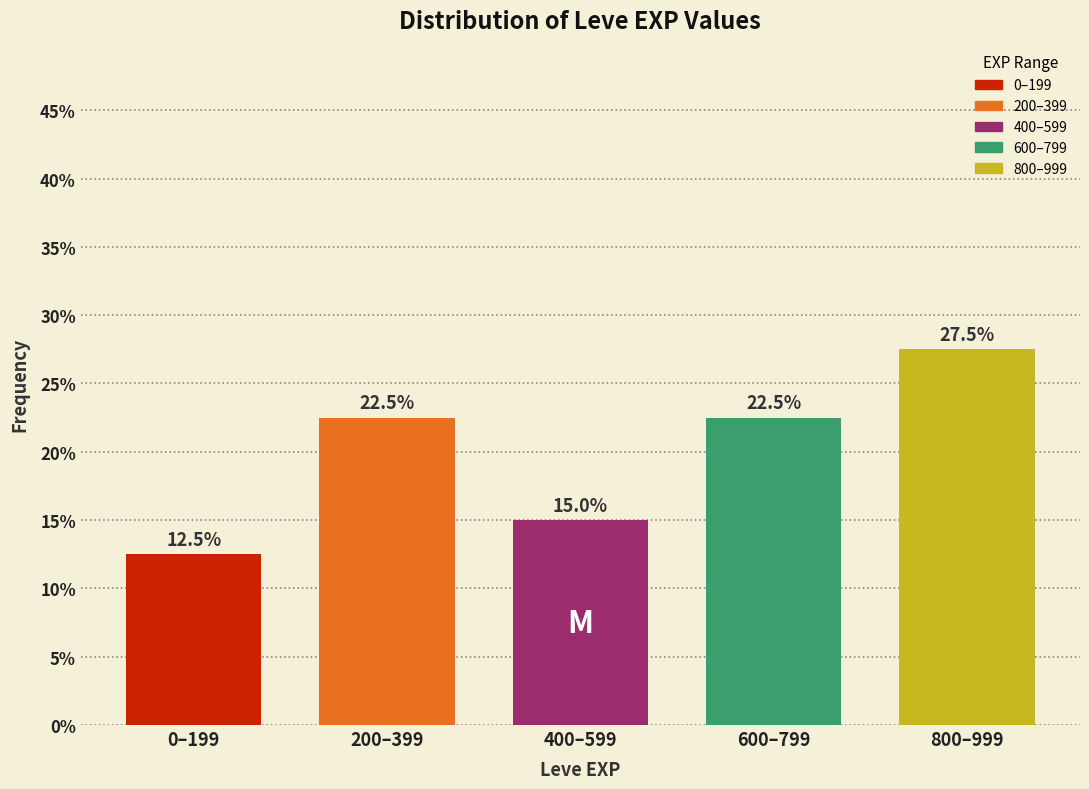

Reading left to right, extract all data points from this chart.

12.5	22.5	15.0	22.5	27.5